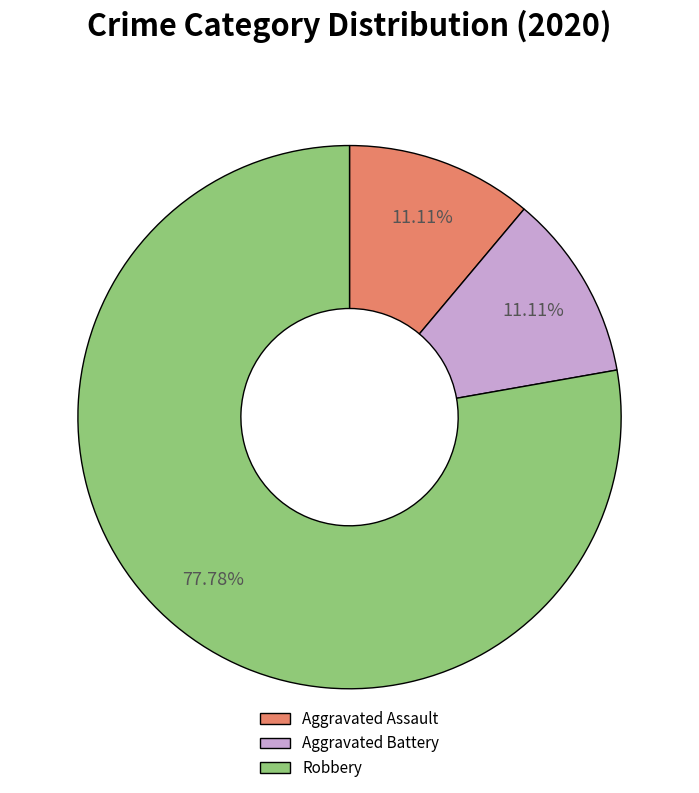

Is the sum of Robbery and Aggravated Assault greater than half?

Yes